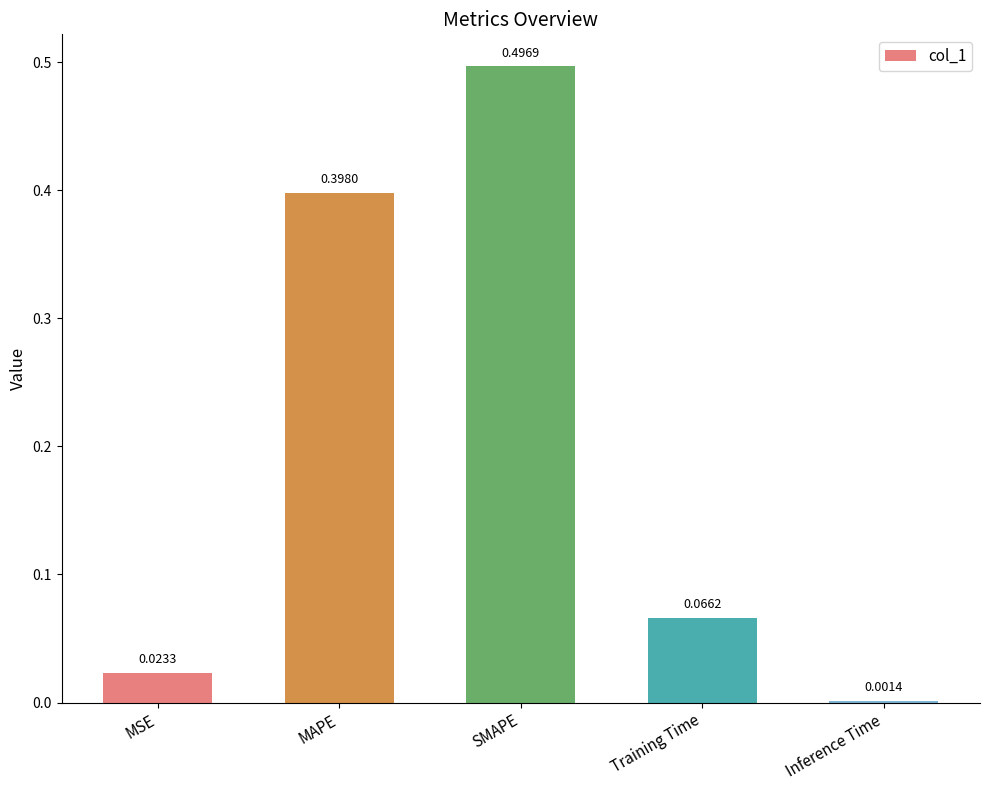

At which category does the chart reach its peak across all series?

SMAPE